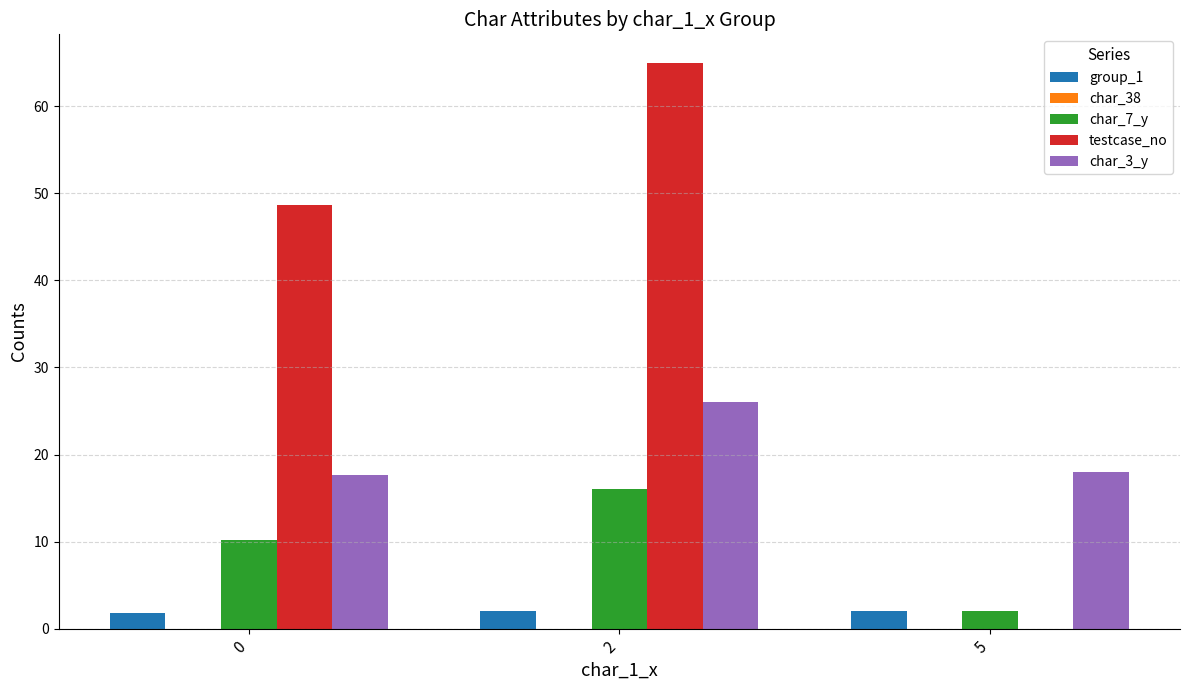

How many groups of bars are there?

3